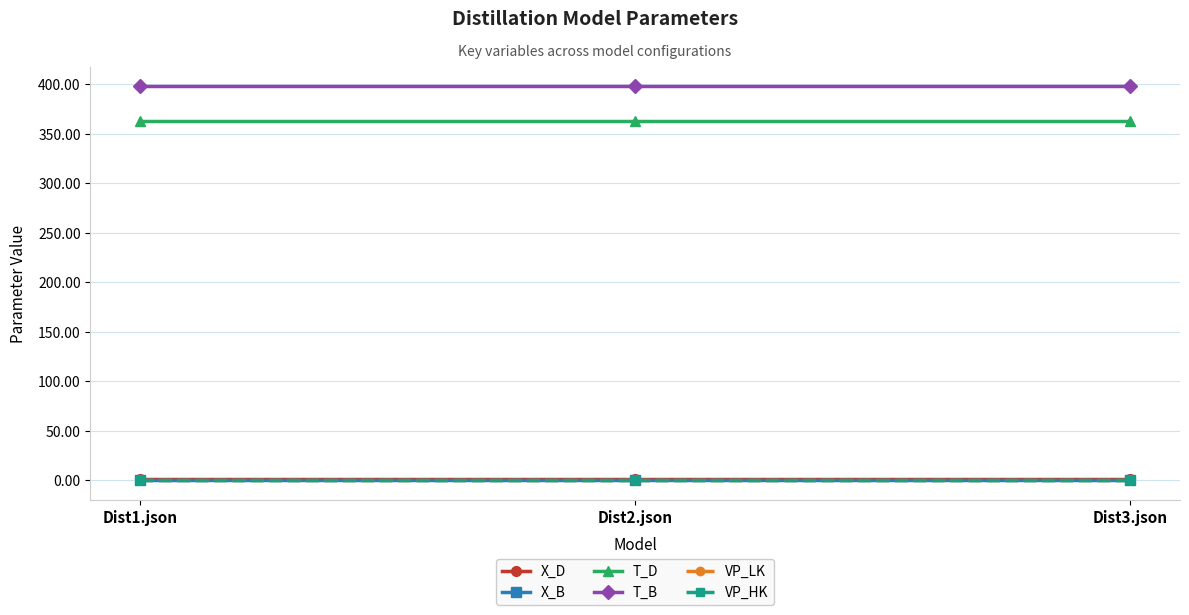

What is the maximum value shown in the chart?

398.0